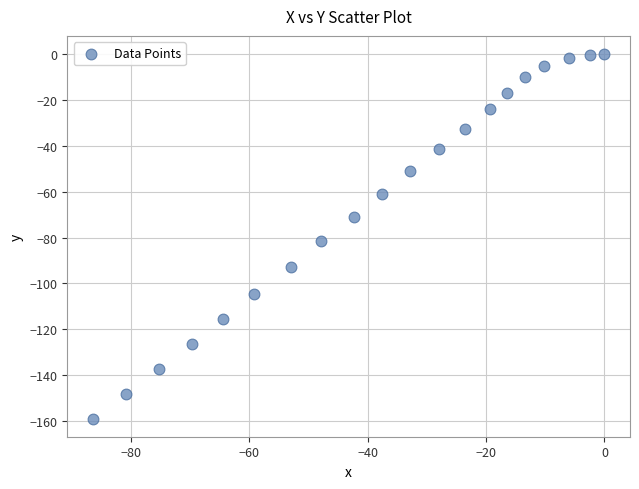

What is the range of Y values (max minus min)?

158.9